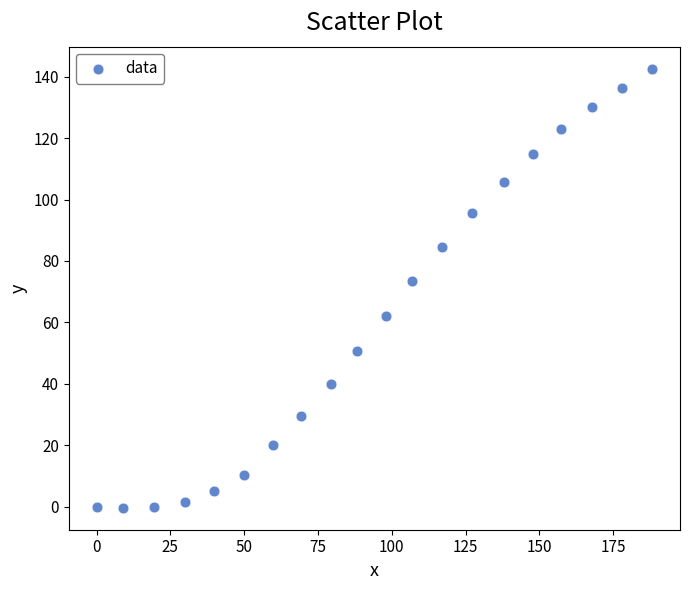

What is the range of Y values (max minus min)?

142.9